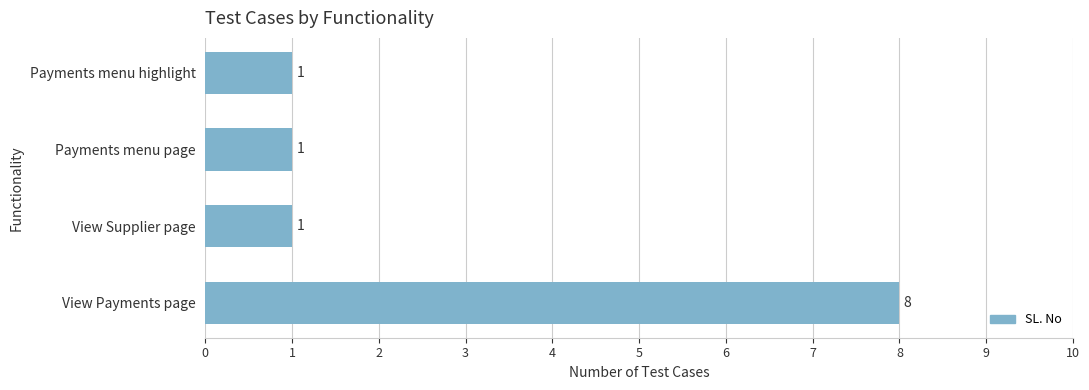

Approximately how many times larger is the value at Payments menu highlight compared to View Supplier page?

1.0